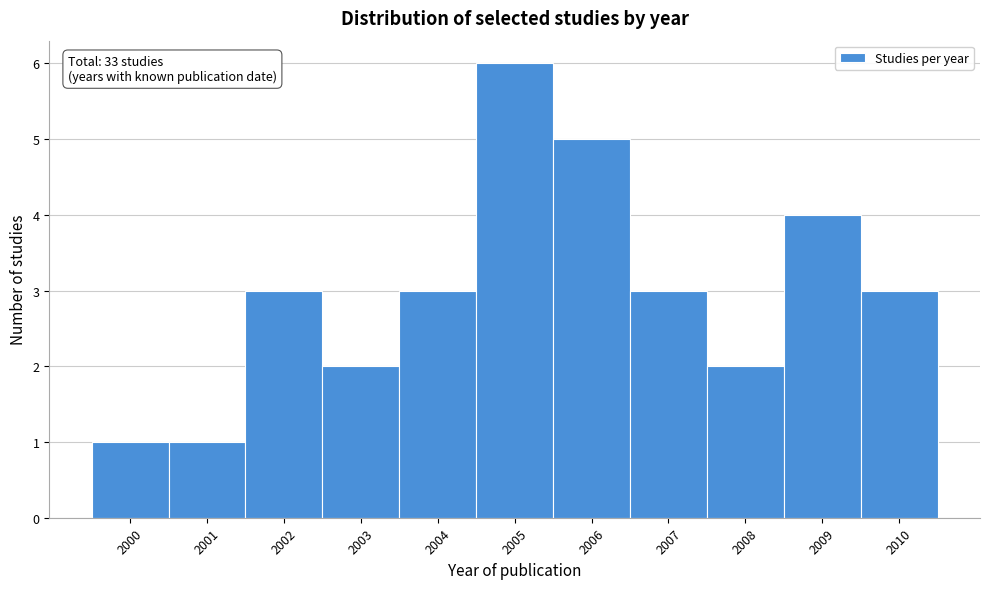

Which range on the x-axis has the tallest bar?

2004.5 to 2005.5